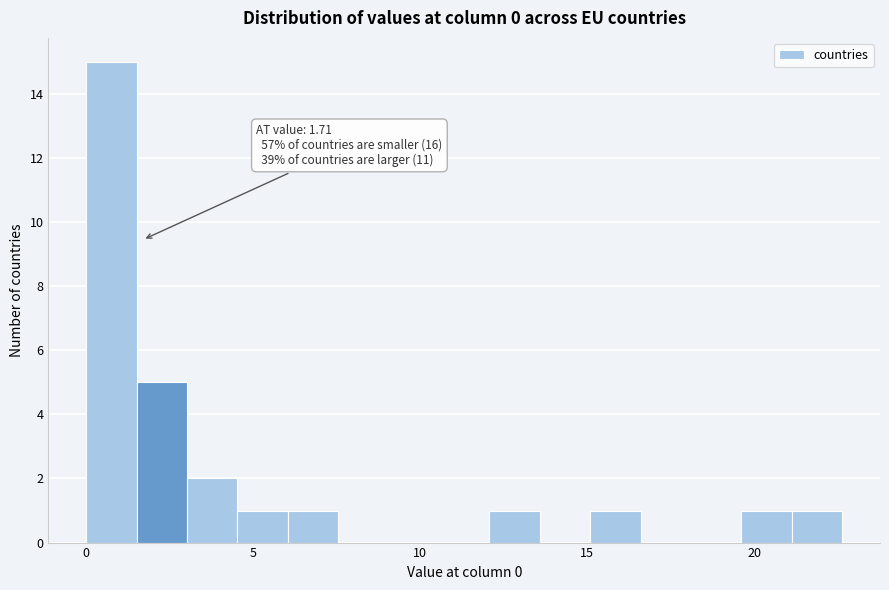

Read against the x-axis, roughly where is the centre of the tallest bar?

1.0